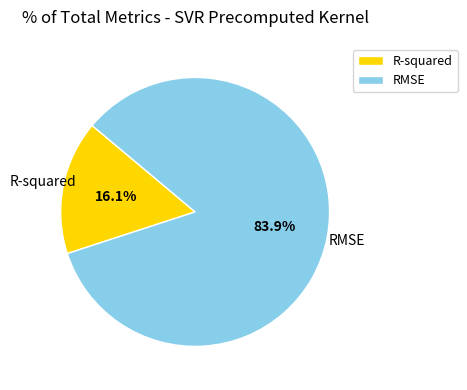

What percentage is the RMSE slice, to the nearest percent?

84%